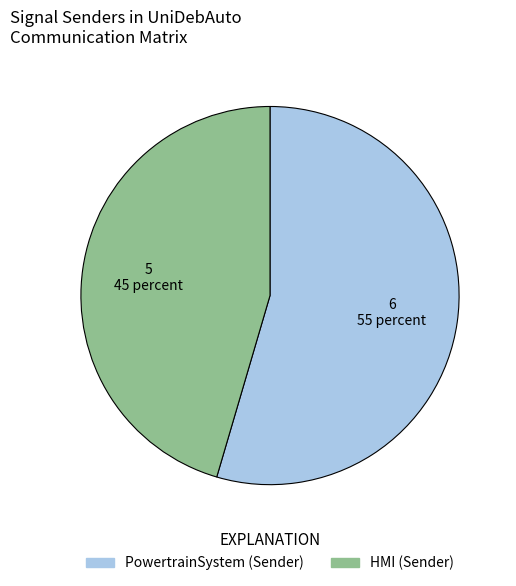

How many slices are in this pie chart?

2